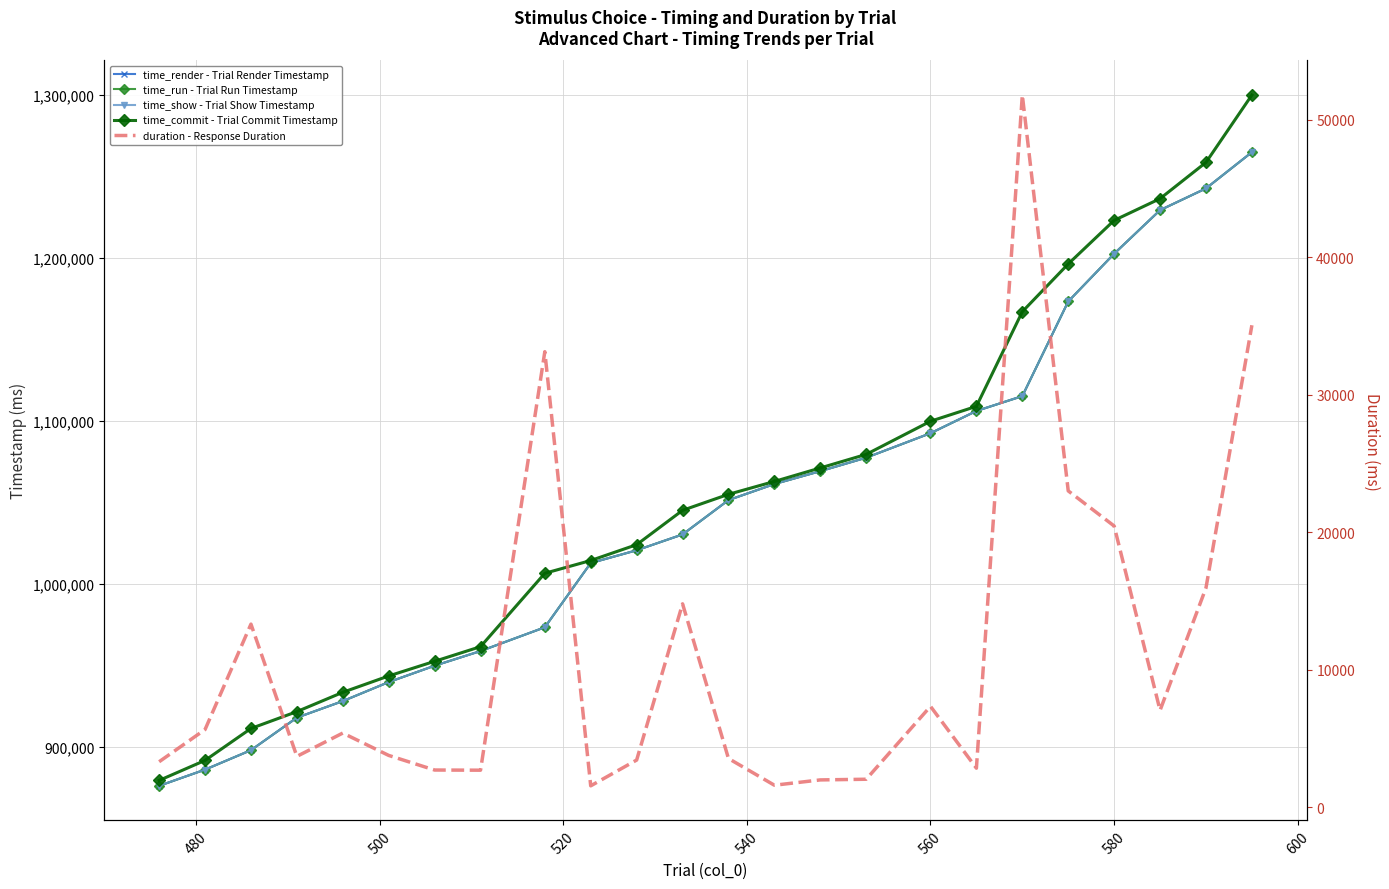

Is it true that time_show - Trial Show Timestamp equals 238348.4 at 18?

False